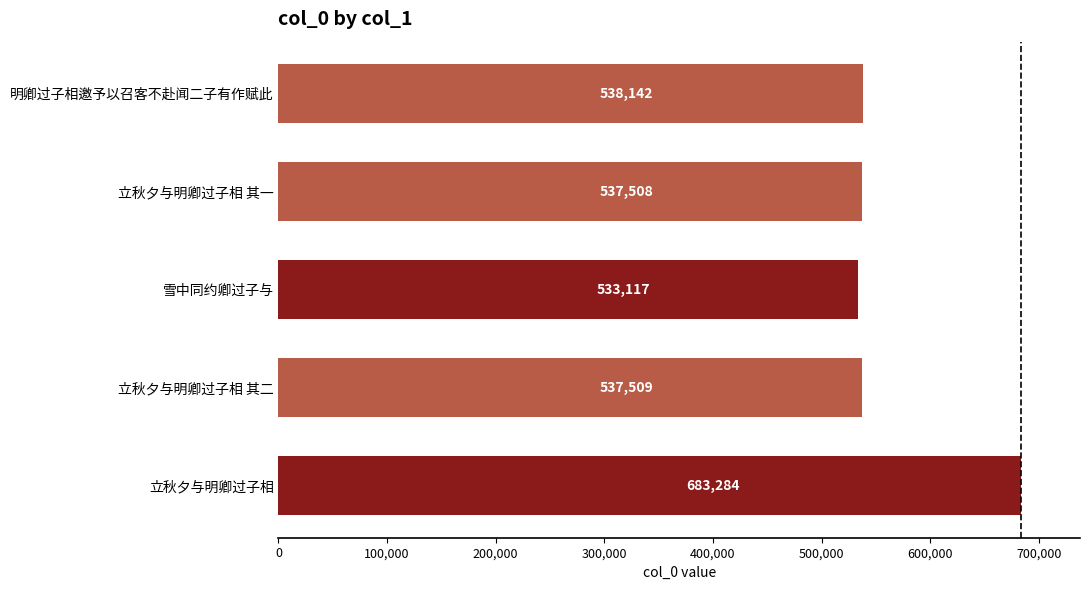

Reading bottom to top, list all the values displayed in this chart.

立秋夕与明卿过子相=683284	立秋夕与明卿过子相 其二=537509	雪中同约卿过子与=533117	立秋夕与明卿过子相 其一=537508	明卿过子相邀予以召客不赴闻二子有作赋此=538142